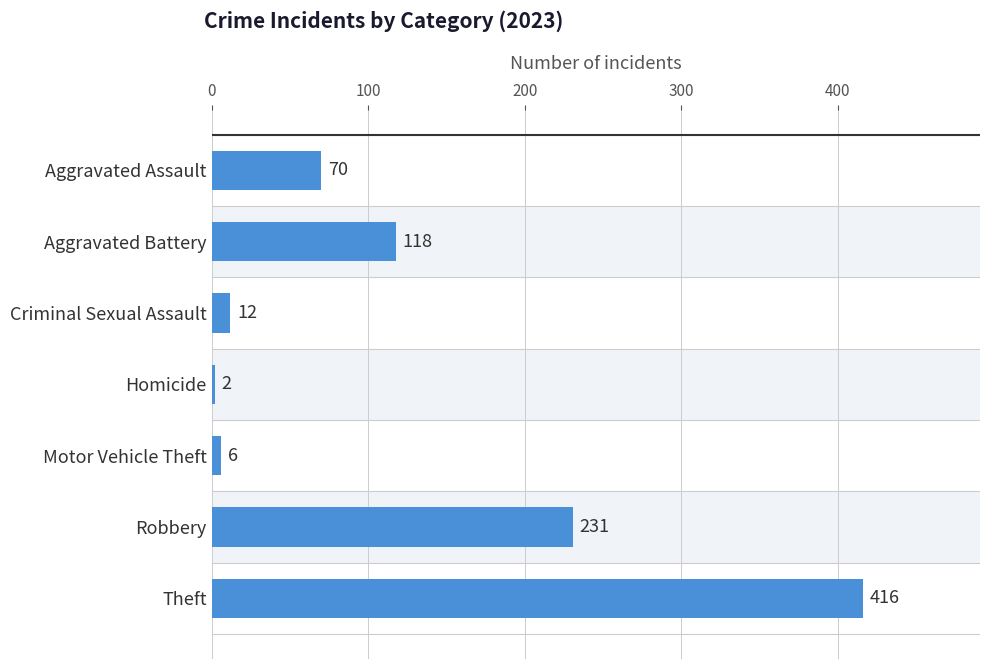

List the labels in order of value, smallest first.

Homicide, Motor Vehicle Theft, Criminal Sexual Assault, Aggravated Assault, Aggravated Battery, Robbery, Theft